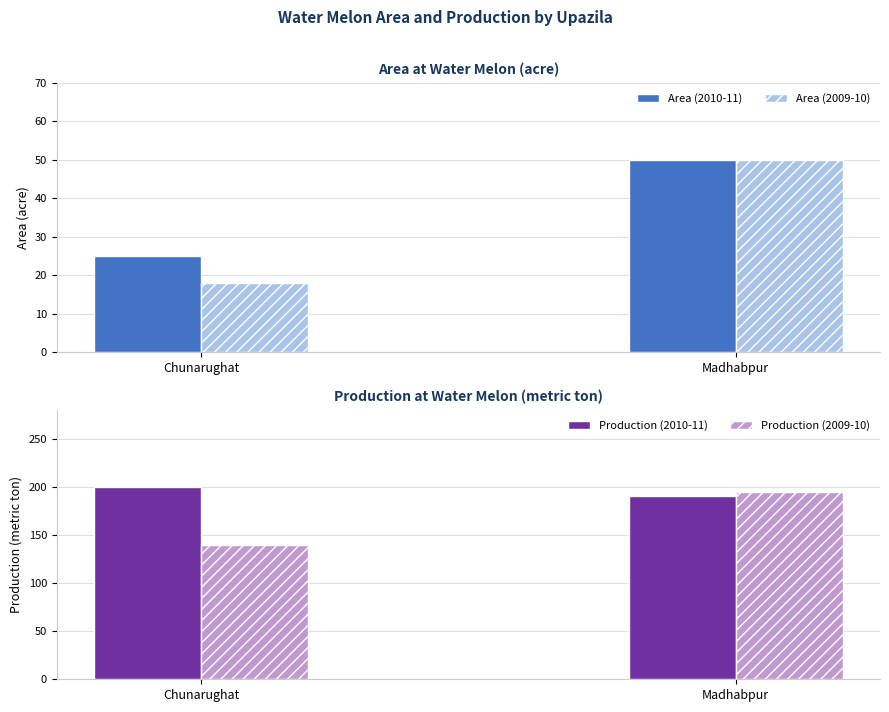

At which category is the sum across all series the highest?

Madhabpur